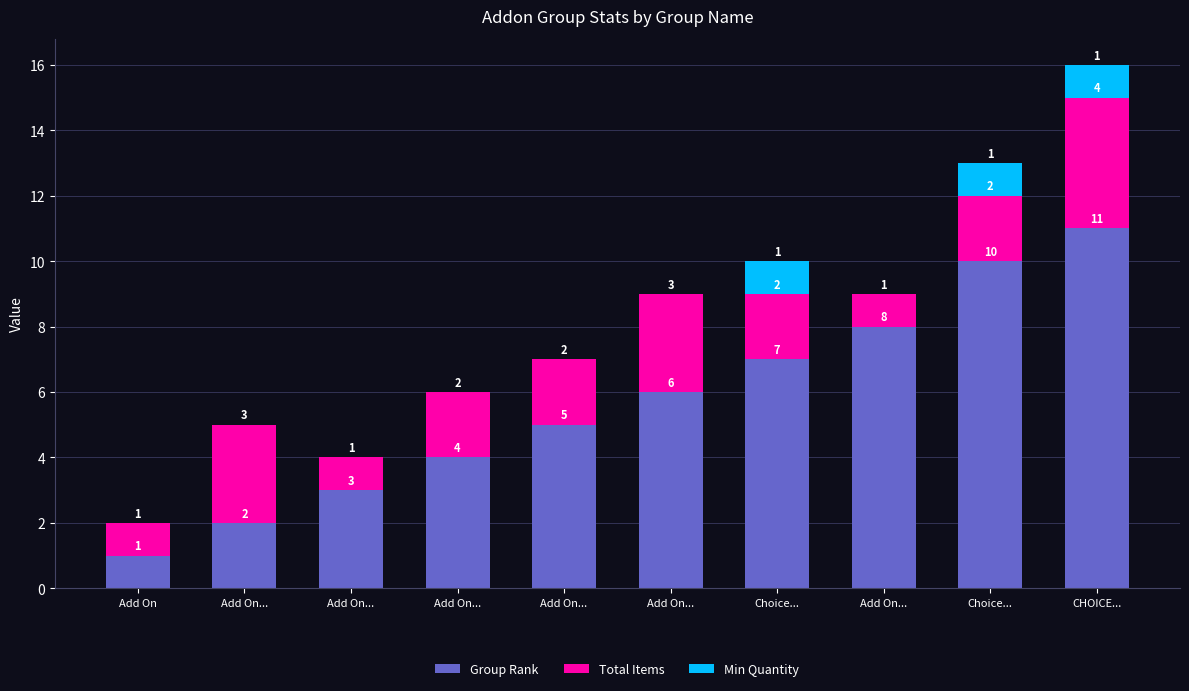

How many series are shown in this chart?

3